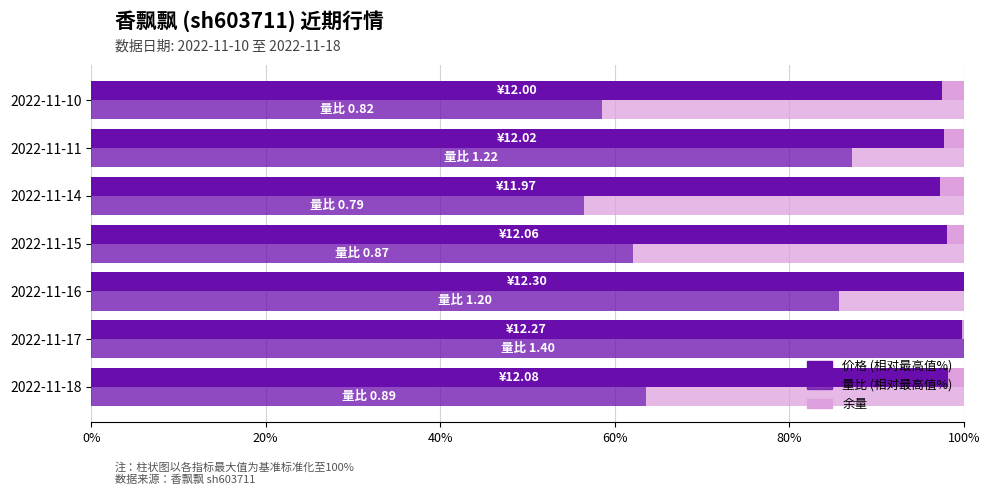

Which series has the largest total across all categories?

价格